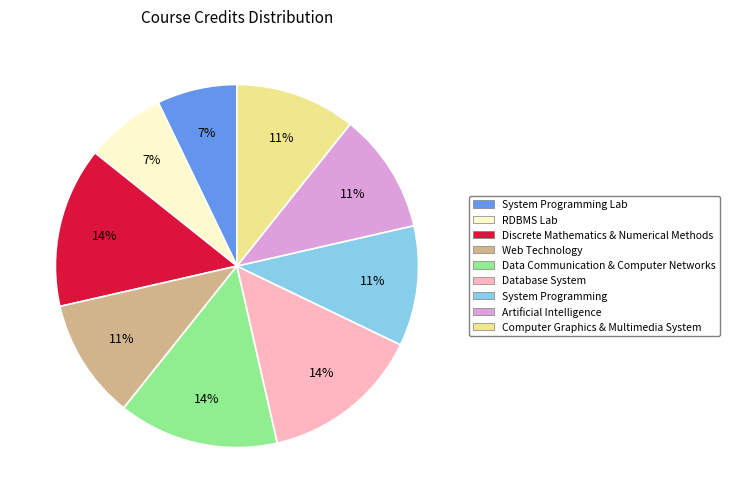

True or false: Artificial Intelligence accounts for 11% of the total.

True